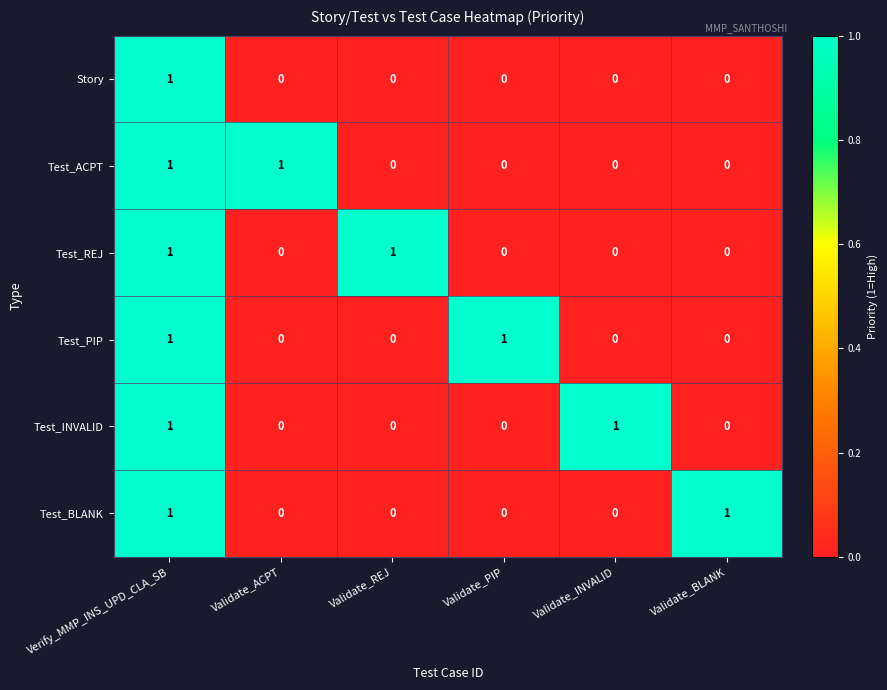

At how many categories does at least one series exceed 0?

6